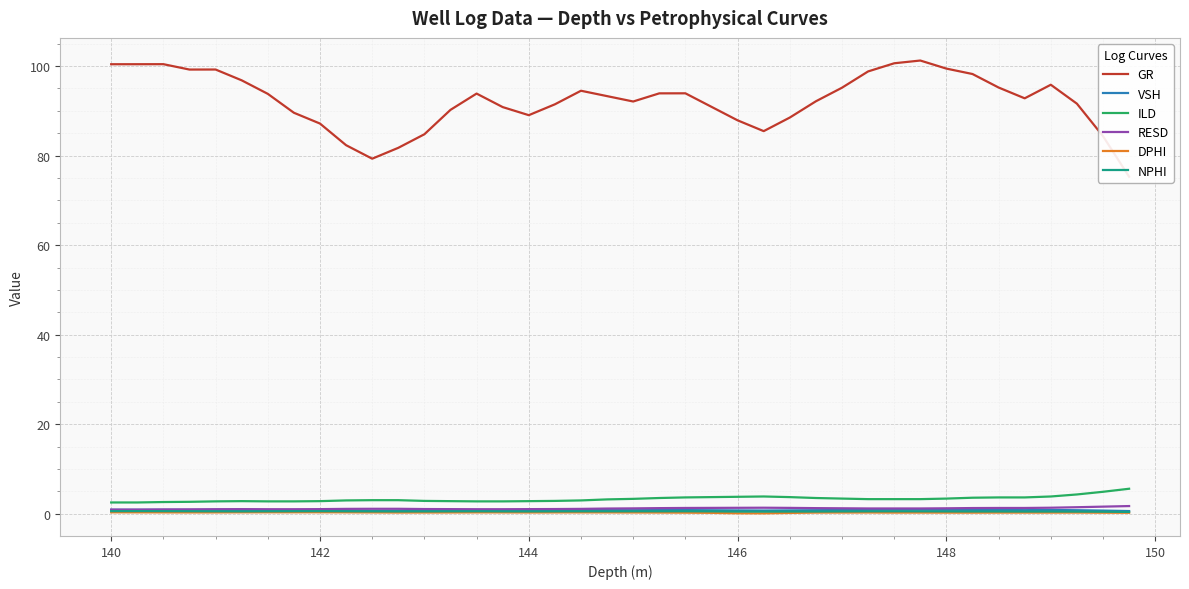

How many data points in GR are less than 93?

20